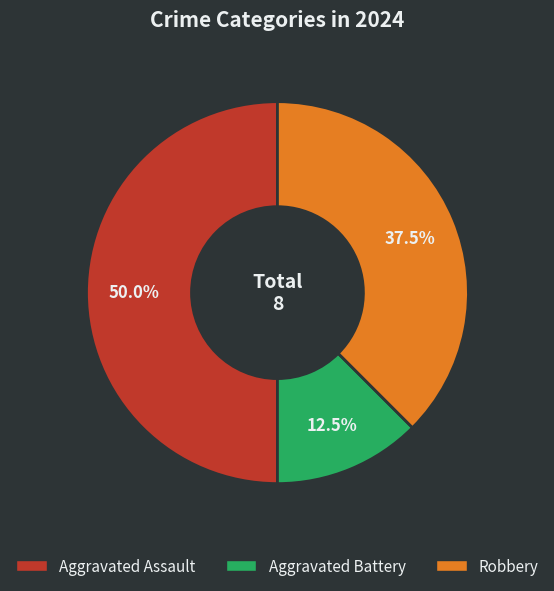

To the nearest percent, what is the combined percentage of Robbery and Aggravated Battery?

50%